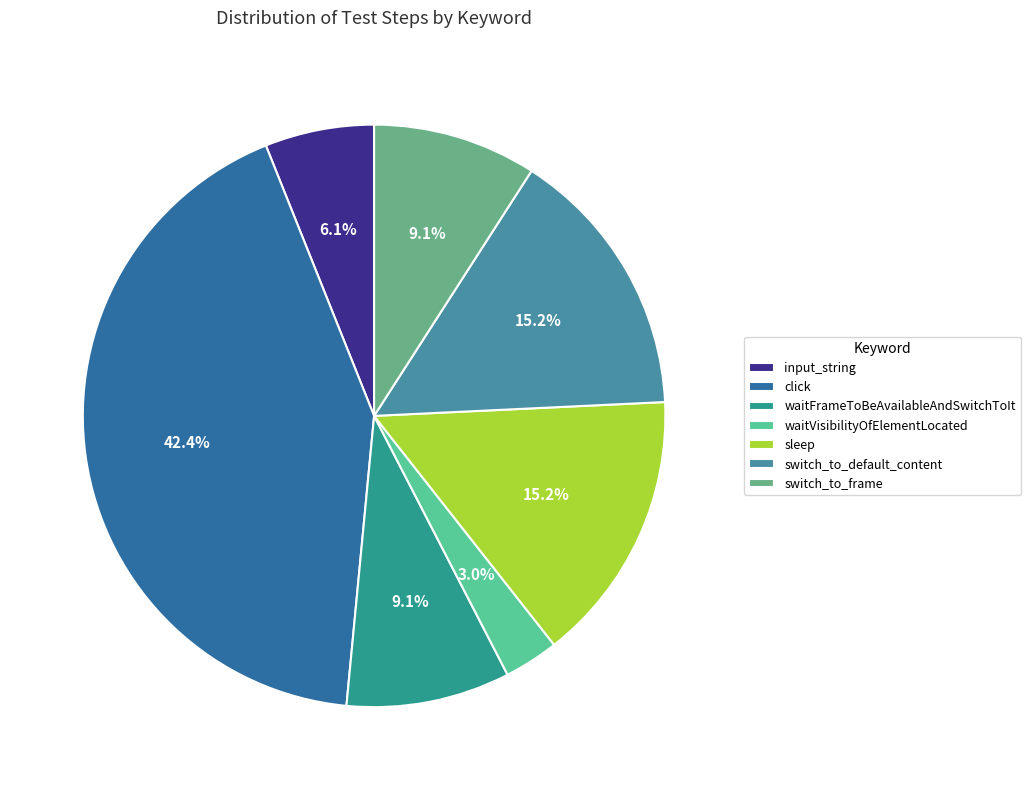

Does waitFrameToBeAvailableAndSwitchToIt represent more than half of the total?

No